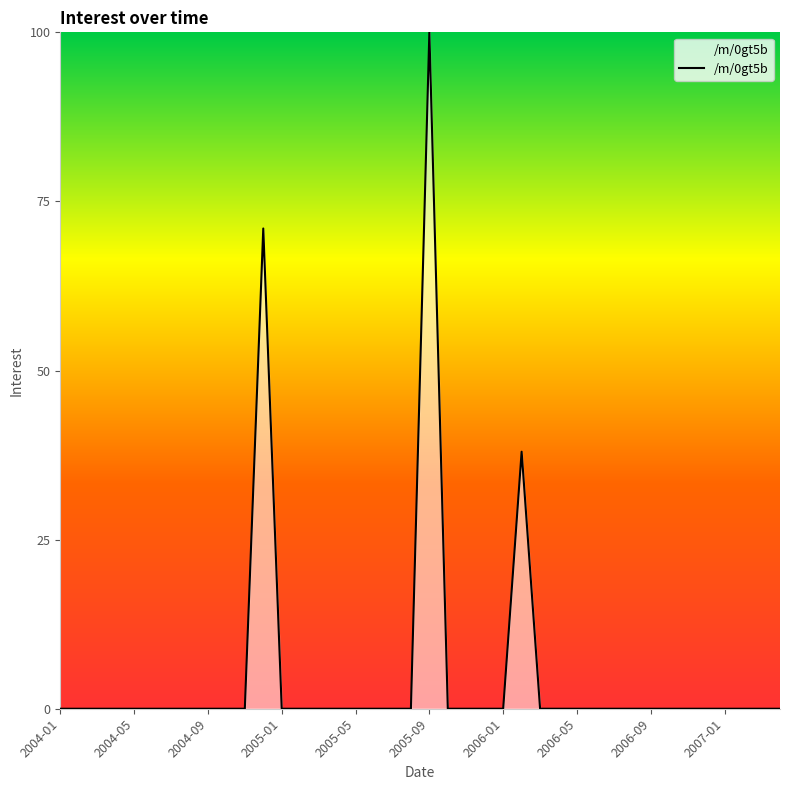

The value at 2007-01 is 0. True or false?

True